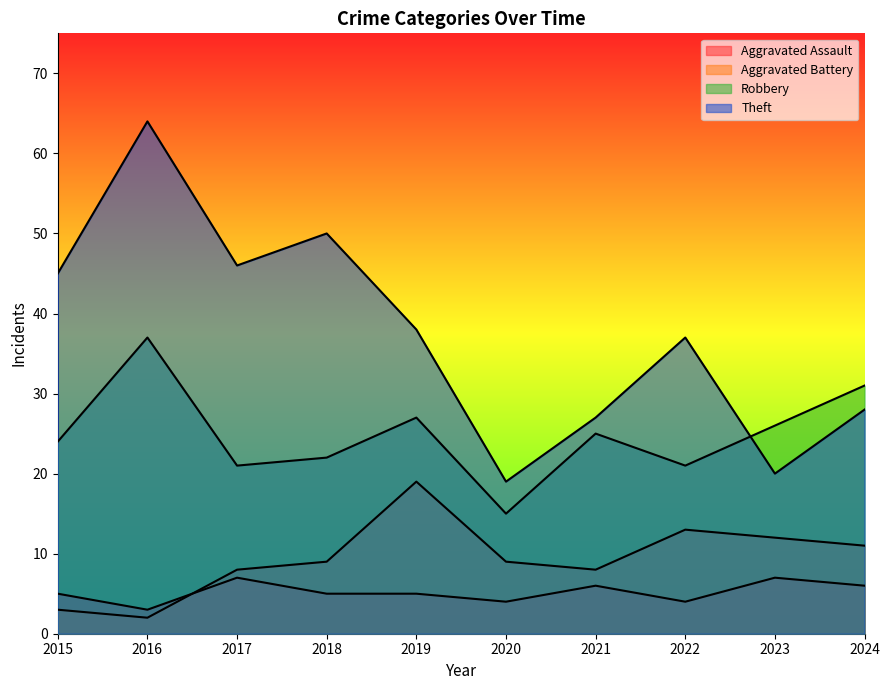

What is the sum of the Theft values at 2020 and 2018?

69